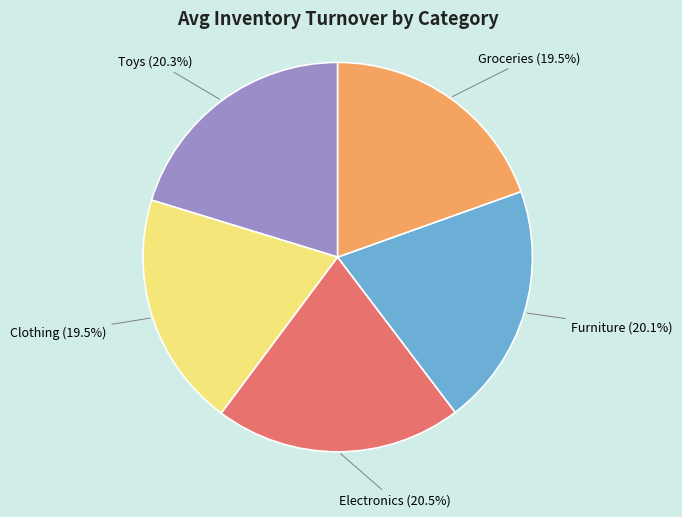

Approximately how many times larger is the value at Clothing compared to Toys?

1.0